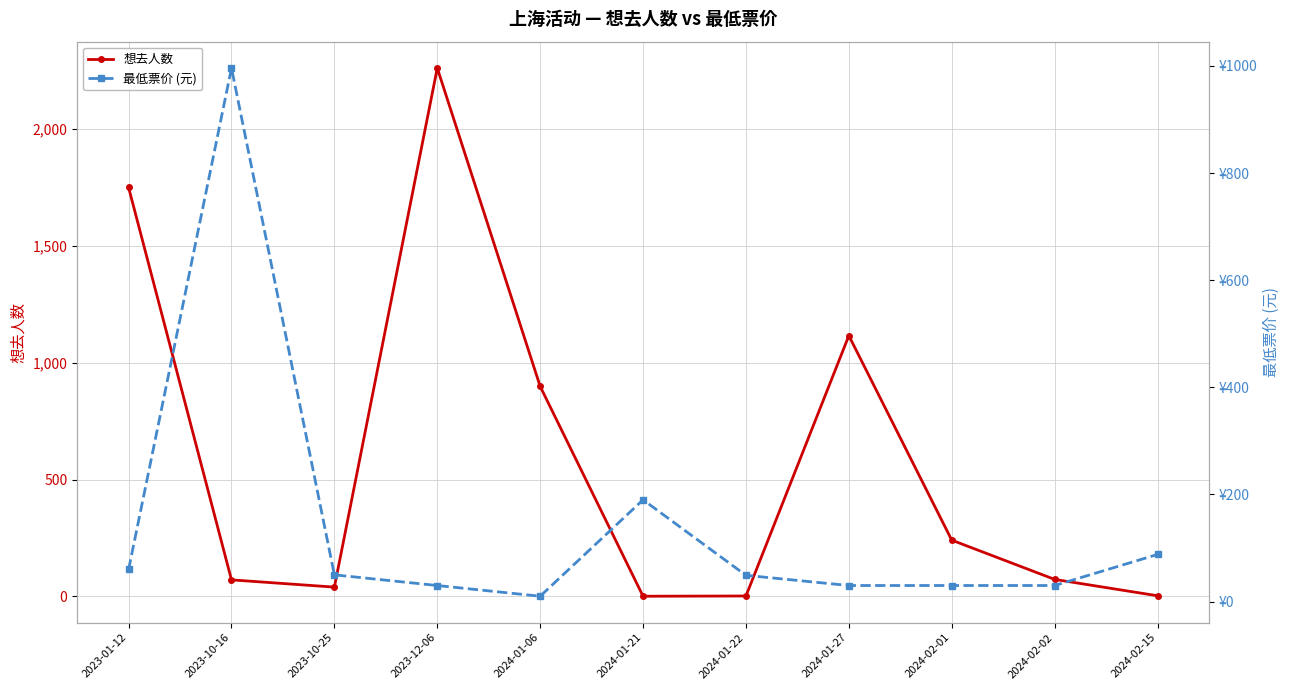

At which category does 想去人数 reach its first local valley?

2023-10-25